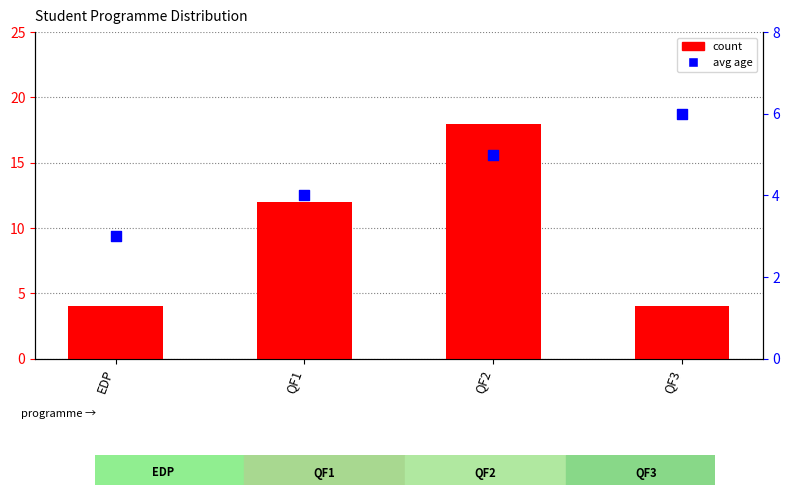

Which series has the largest total across all categories?

count